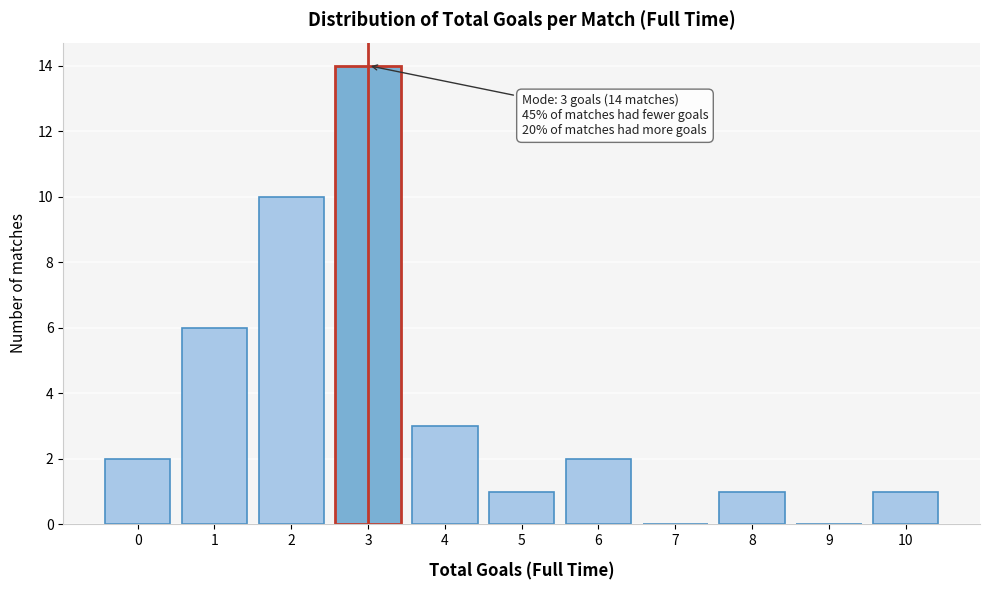

Reading left to right, what are all the values shown in this chart?

0=2	1=6	2=10	3=14	4=3	5=1	6=2	7=0	8=1	9=0	10=1